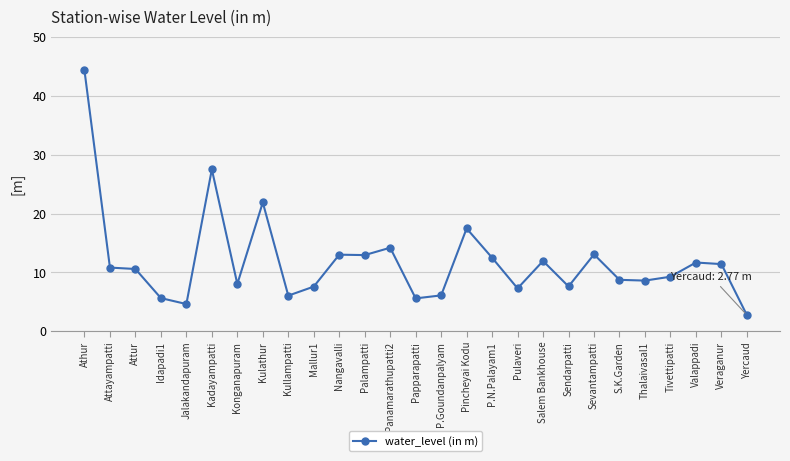

At which label does the data first exceed 10?

Athur